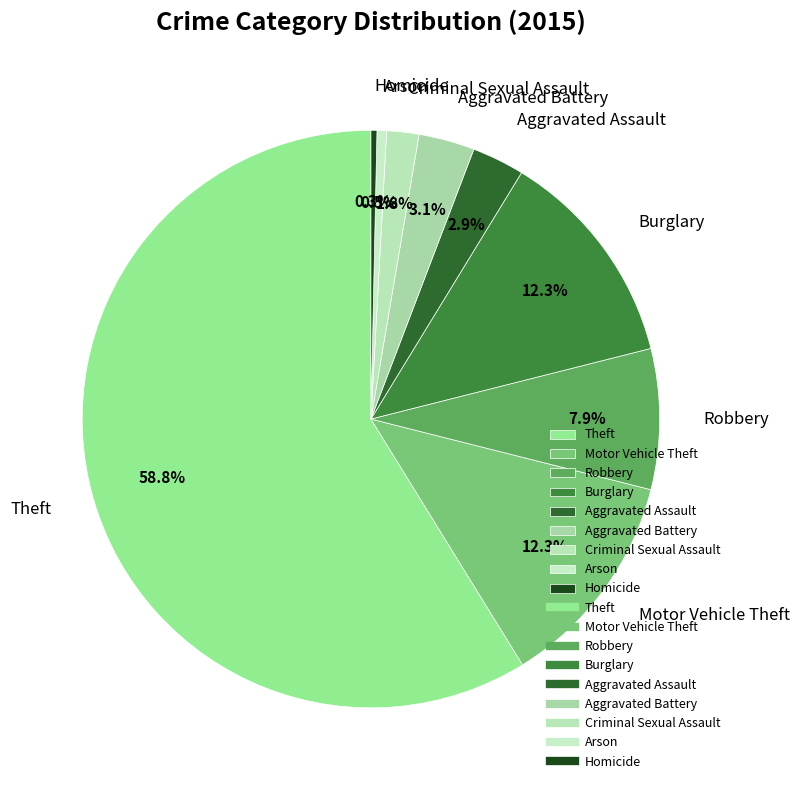

How many segments does this pie chart have?

9